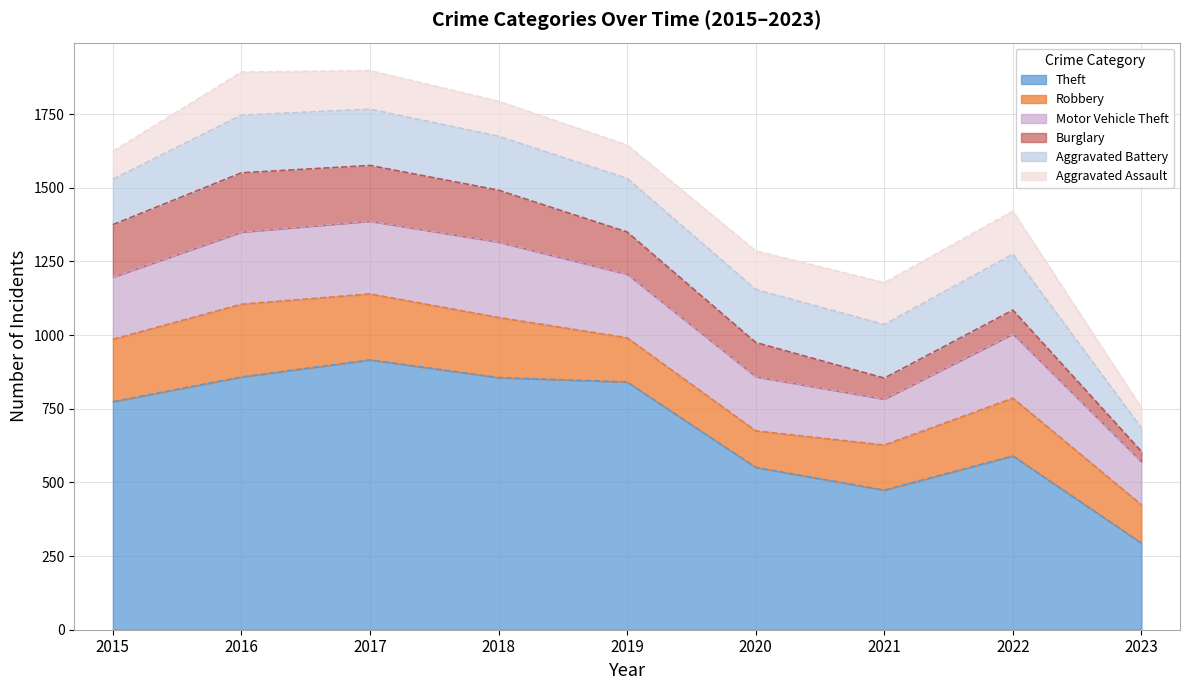

At which label does Theft reach its minimum?

2023